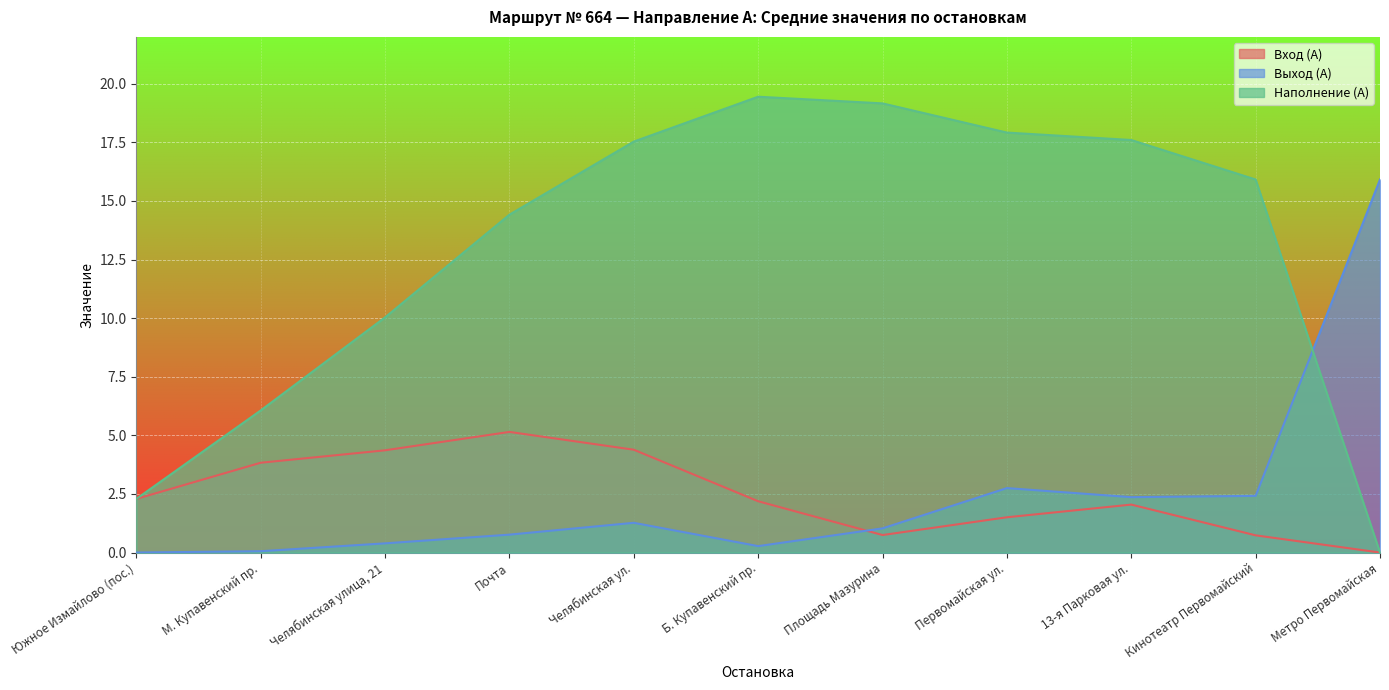

How many data points does each series have?

11